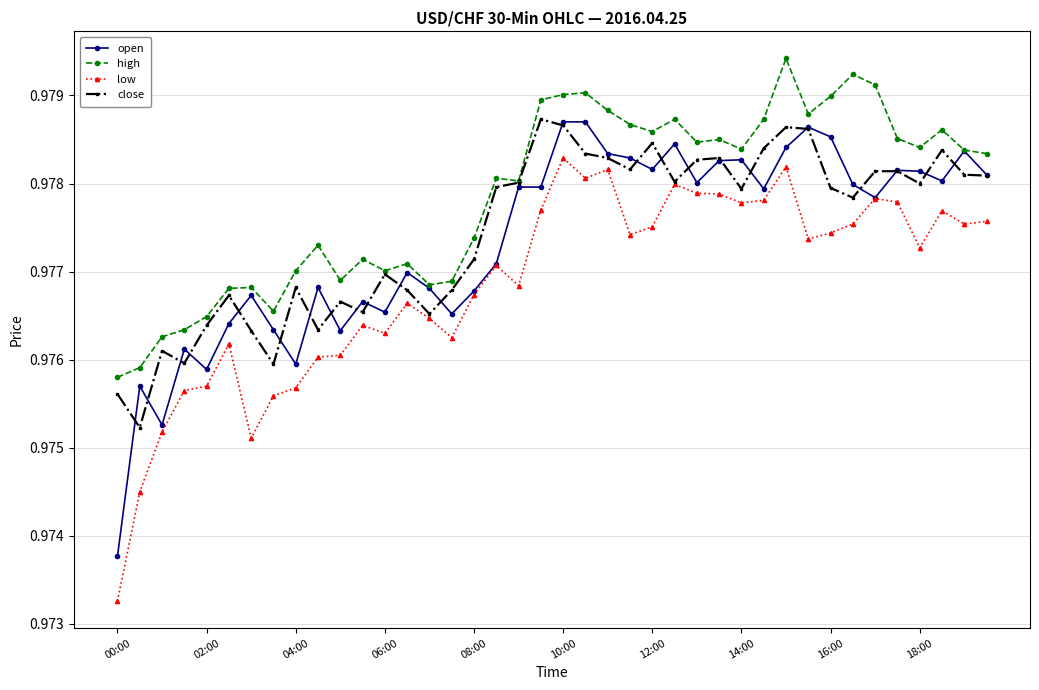

At how many categories does at least one series exceed 0?

40